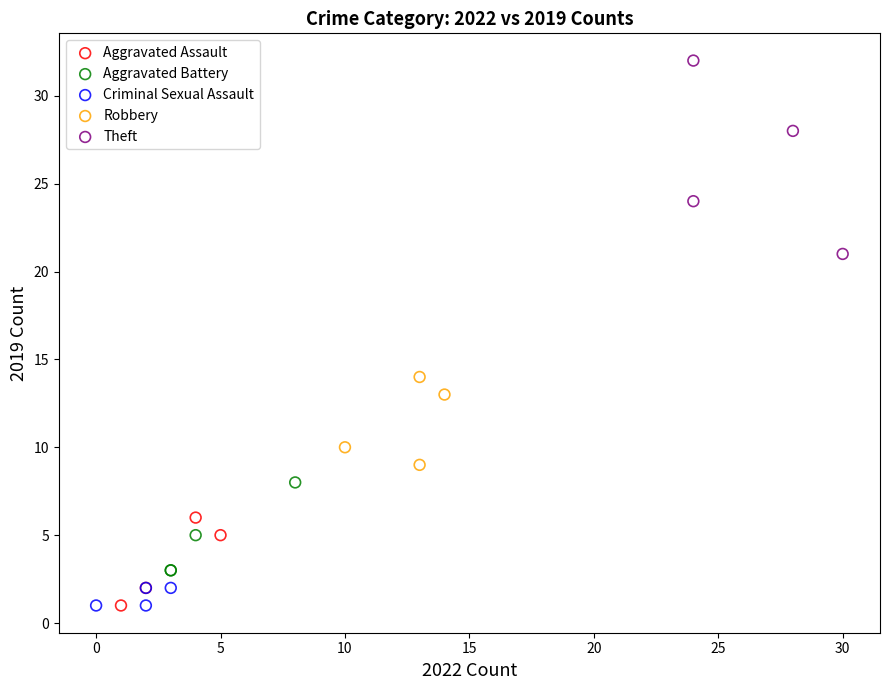

What are all the series names shown in the legend?

Aggravated Assault, Aggravated Battery, Criminal Sexual Assault, Robbery, Theft